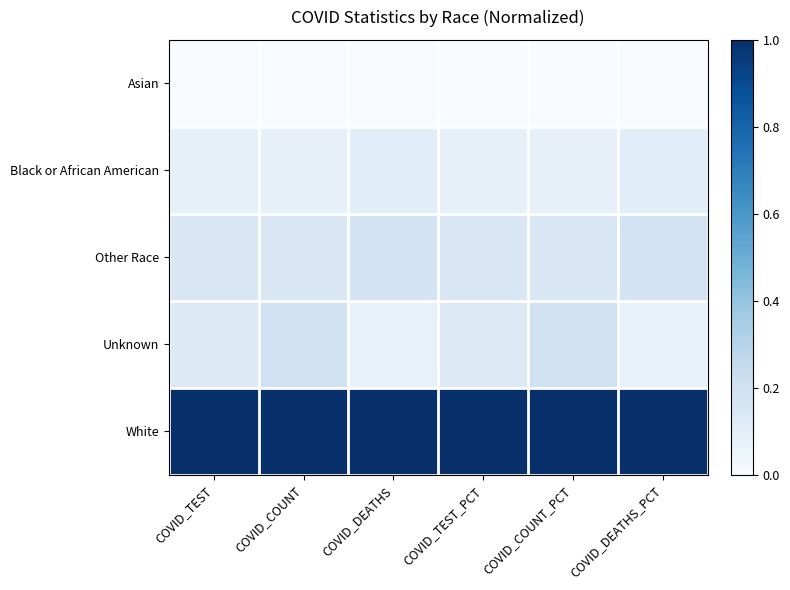

Reading left to right, transcribe all the data shown in this chart.

Asian: COVID_TEST=0.0	COVID_COUNT=0.0	COVID_DEATHS=0.0	COVID_TEST_PCT=0.0	COVID_COUNT_PCT=0.0	COVID_DEATHS_PCT=0.0
Black or African American: COVID_TEST=0.1	COVID_COUNT=0.1	COVID_DEATHS=0.1	COVID_TEST_PCT=0.1	COVID_COUNT_PCT=0.1	COVID_DEATHS_PCT=0.1
Other Race: COVID_TEST=0.2	COVID_COUNT=0.2	COVID_DEATHS=0.2	COVID_TEST_PCT=0.2	COVID_COUNT_PCT=0.2	COVID_DEATHS_PCT=0.2
Unknown: COVID_TEST=0.1	COVID_COUNT=0.2	COVID_DEATHS=0.1	COVID_TEST_PCT=0.1	COVID_COUNT_PCT=0.2	COVID_DEATHS_PCT=0.1
White: COVID_TEST=1.0	COVID_COUNT=1.0	COVID_DEATHS=1.0	COVID_TEST_PCT=1.0	COVID_COUNT_PCT=1.0	COVID_DEATHS_PCT=1.0